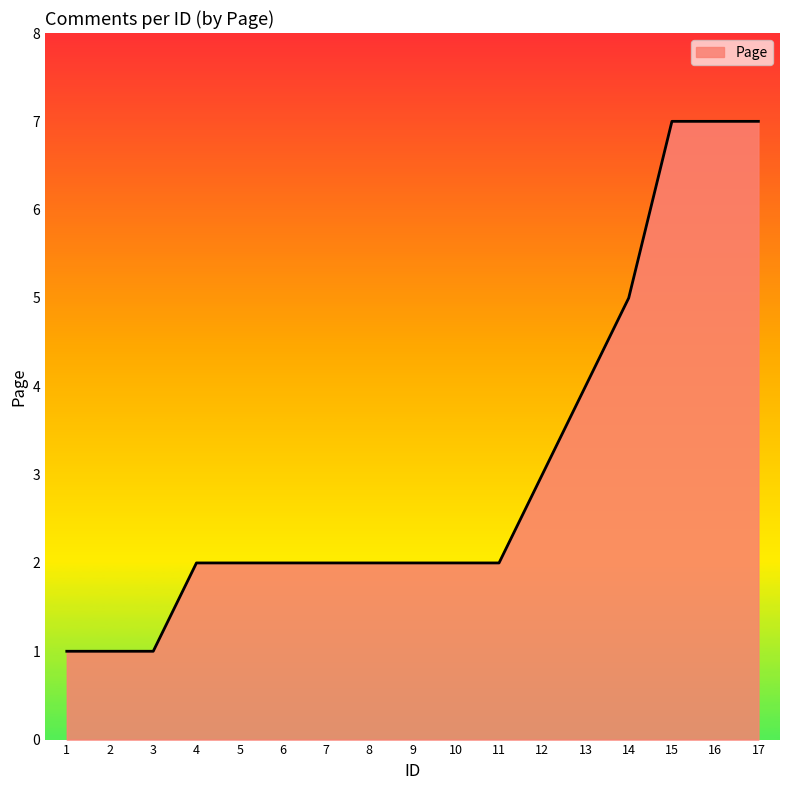

Does the chart have visible grid lines?

No